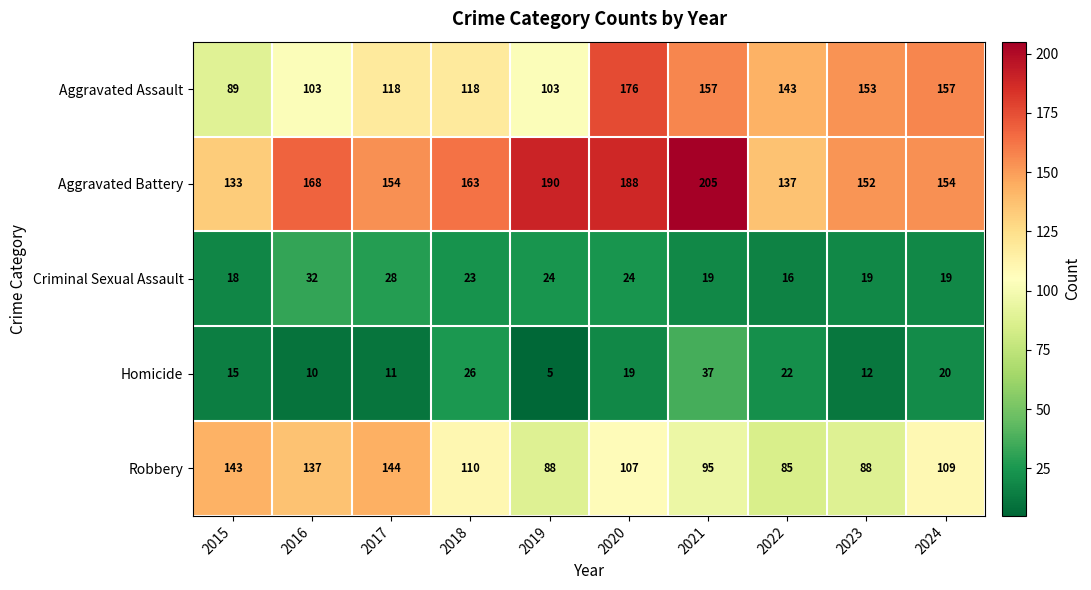

How many data points in Homicide are less than 19?

5